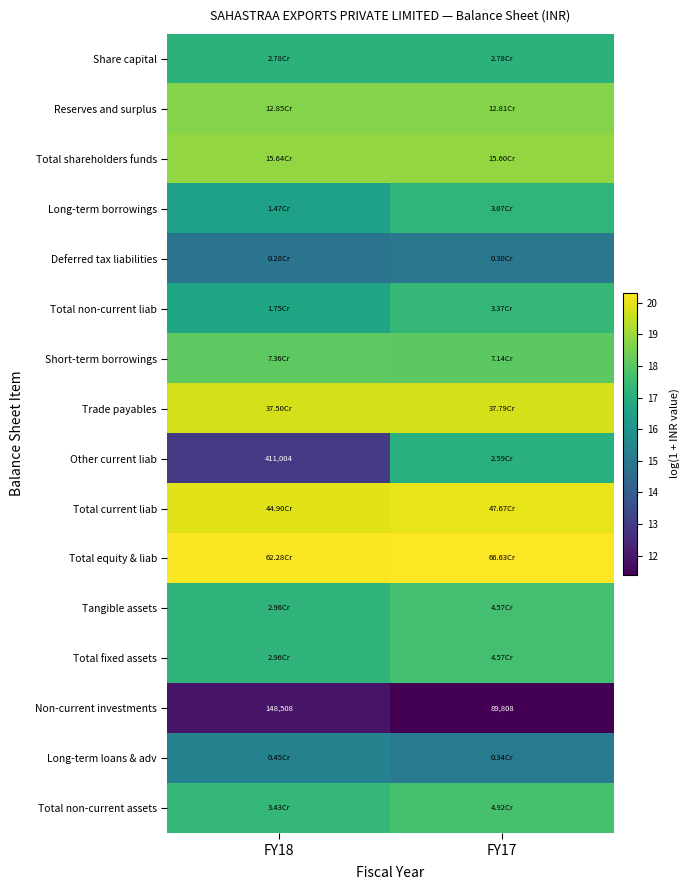

What is the total value across all series at FY17?

278.8